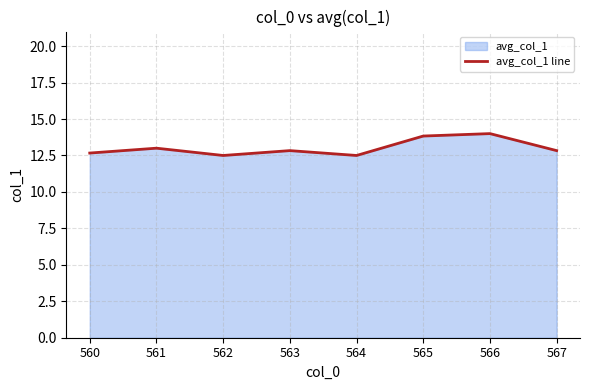

What is the sum of all values?

104.2